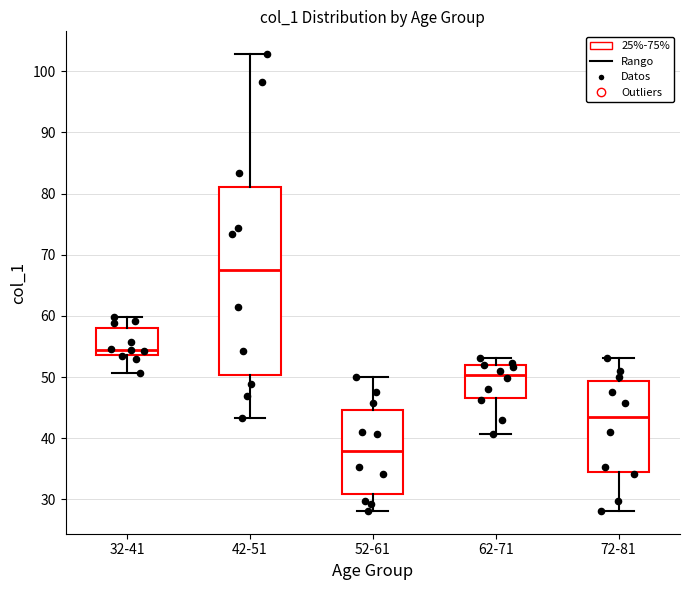

Reading left to right, transcribe this box plot: for each box, give where its median line is, the range the box spans, and where its two whiskers end, as read against the y-axis. The values are not printed on the chart, so give them approximately, as read against the axis.

32-41: median 54 (just above the box's lower edge), box 54 to 58, whiskers 51 to 60
42-51: median 67, box 50 to 81, whiskers 43 to 103
52-61: median 38, box 31 to 45, whiskers 28 to 50
62-71: median 50, box 47 to 52, whiskers 41 to 53
72-81: median 43, box 34 to 49, whiskers 28 to 53